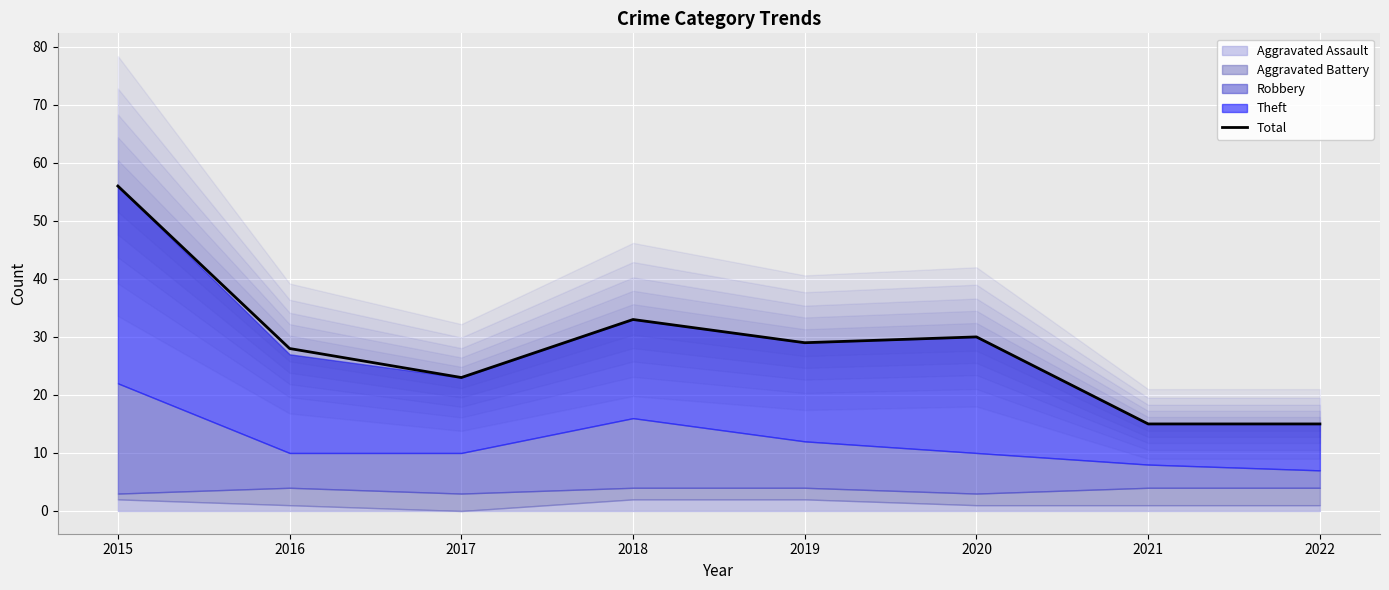

Is it true that the value at 2018 is 8?

False